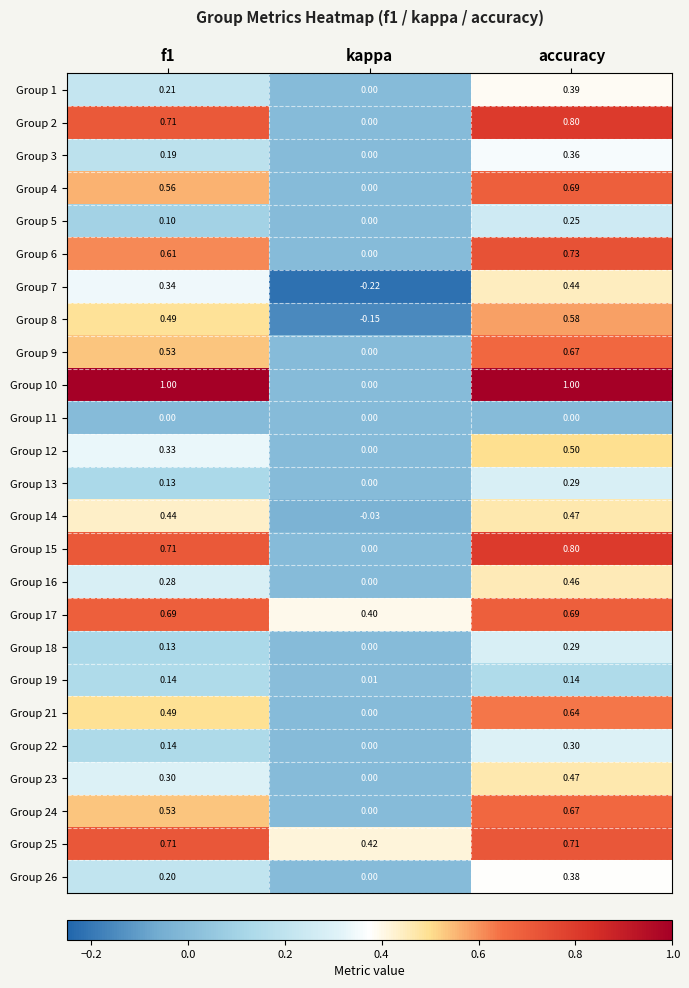

Is the value of Group 25 at f1 greater than the value of Group 11 at accuracy?

Yes